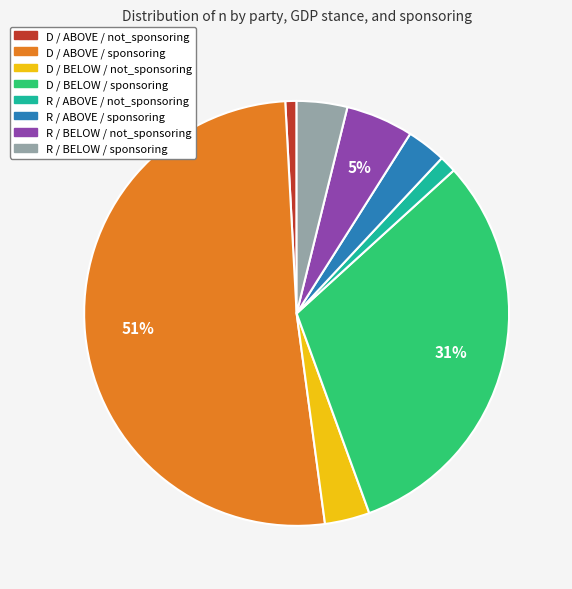

Is there a majority slice in this chart?

Yes